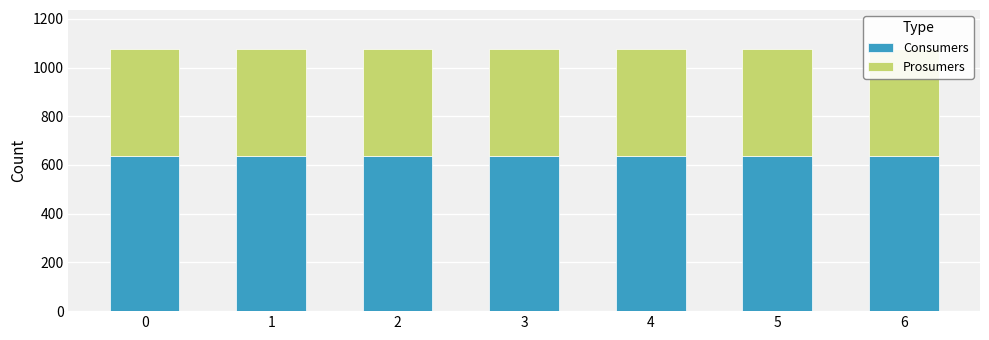

What value does the Consumers series have at 1?

635